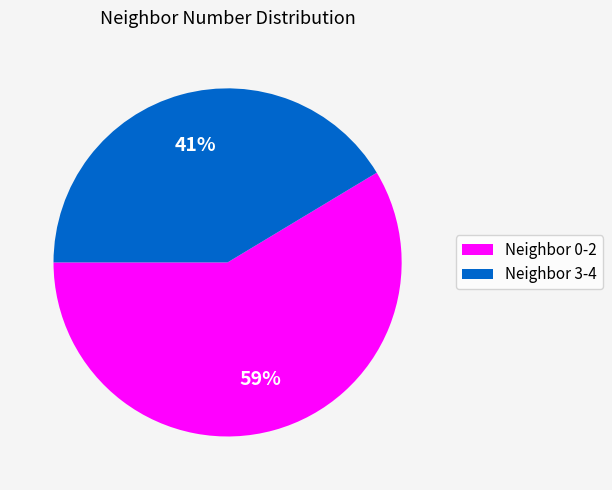

Is it true that Neighbor 0-2 is 67% of the pie?

False